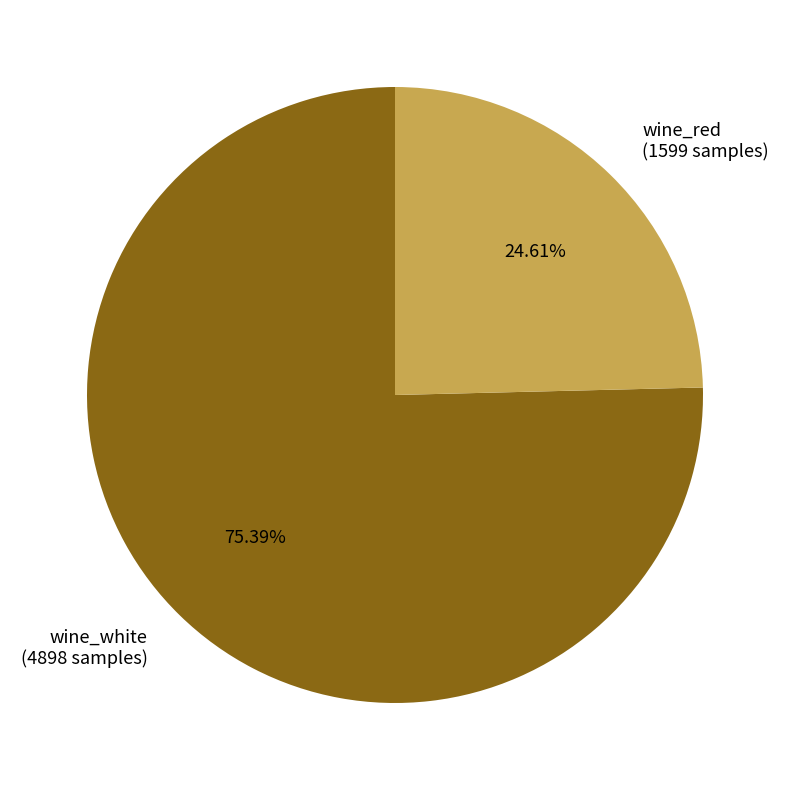

Count the number of slices in the pie.

2